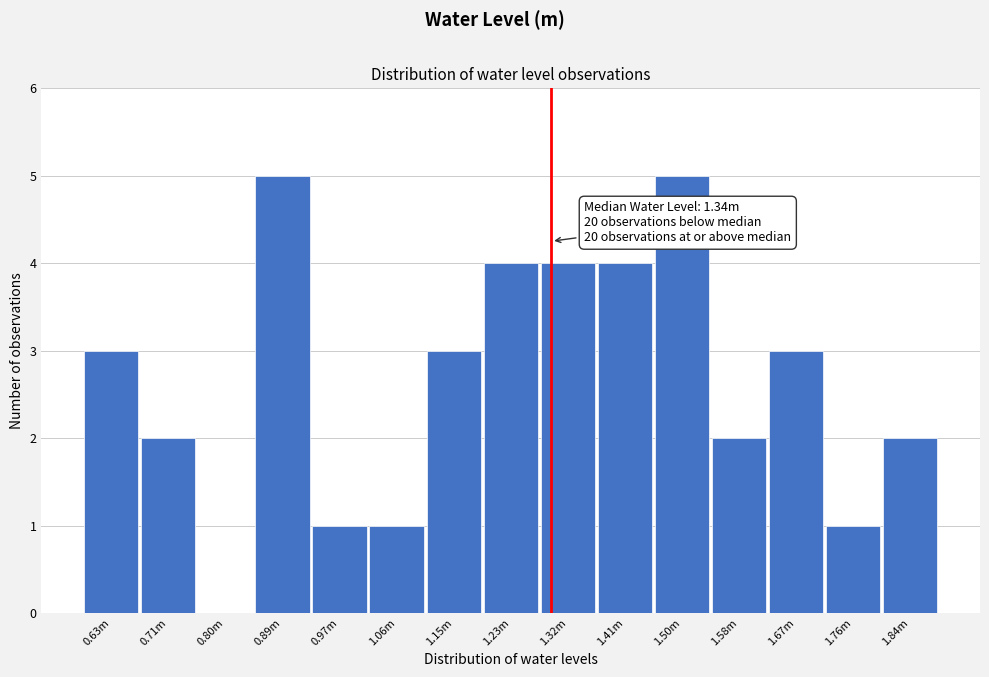

Reading right to left, transcribe all the data shown in this chart.

1.84m=2	1.76m=1	1.67m=3	1.58m=2	1.50m=5	1.41m=4	1.32m=4	1.23m=4	1.15m=3	1.06m=1	0.97m=1	0.89m=5	0.80m=0	0.71m=2	0.63m=3